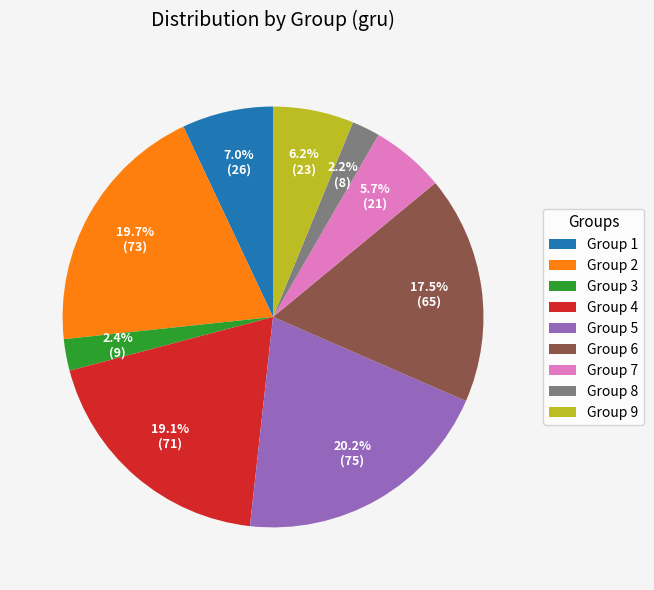

What is the ratio of the value at Group 4 to the value at Group 2?

1.0